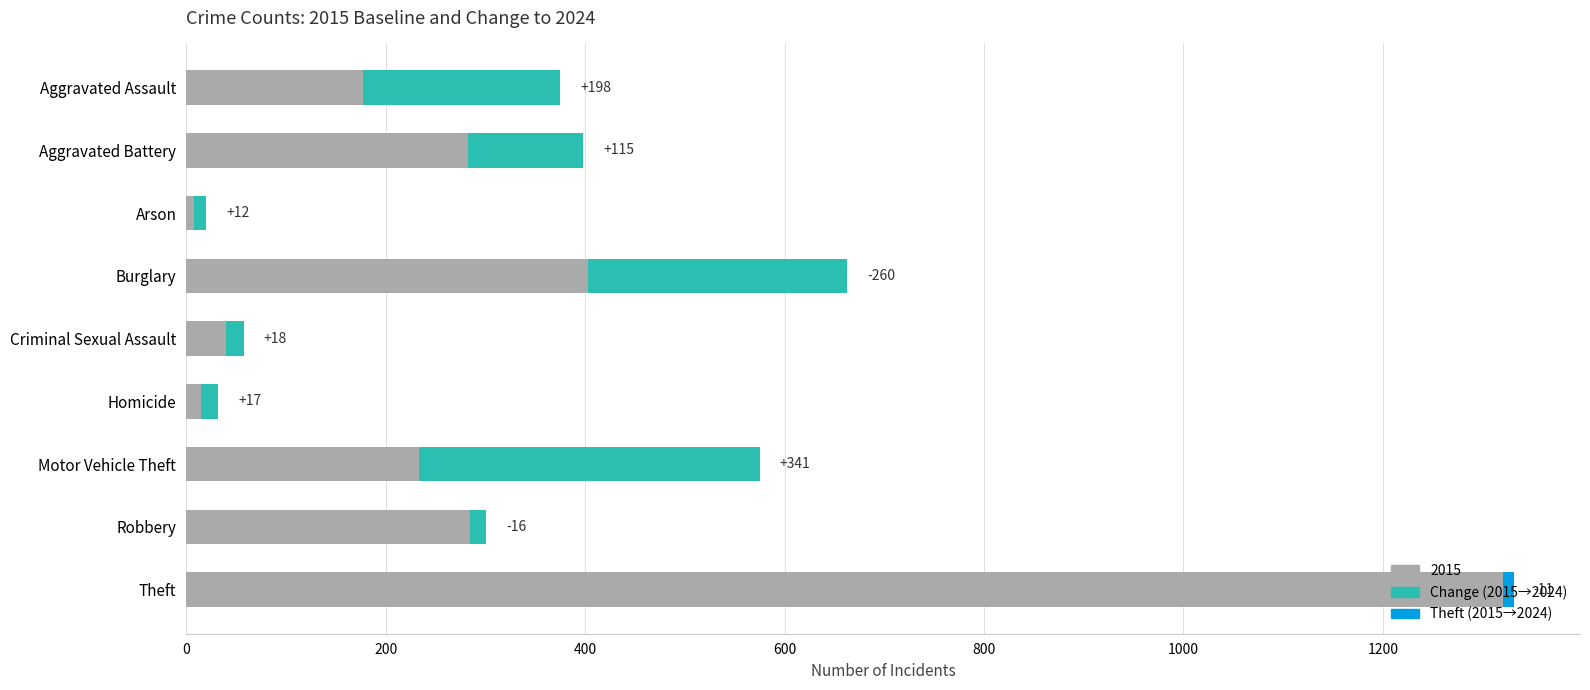

Reading left to right, transcribe all the data shown in this chart.

177	283	8	663	40	15	234	301	1331